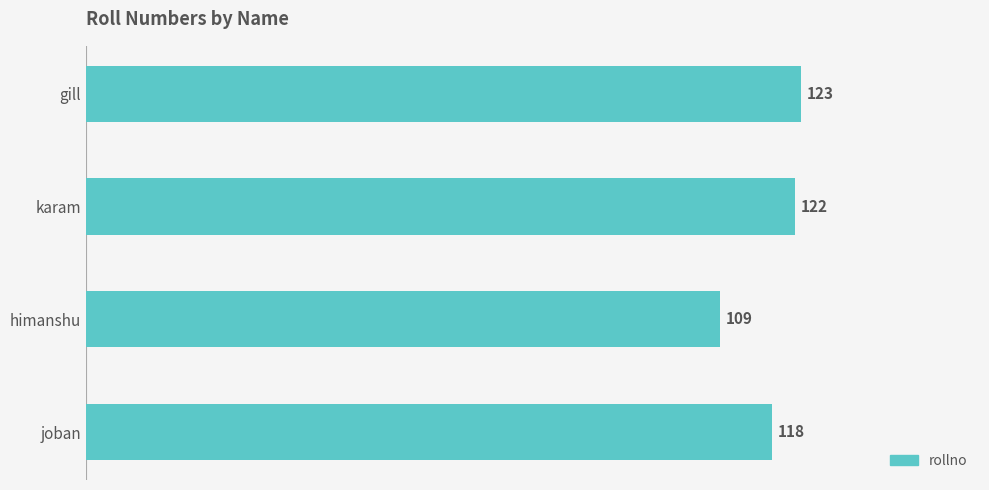

Reading bottom to top, transcribe all the data shown in this chart.

118	109	122	123